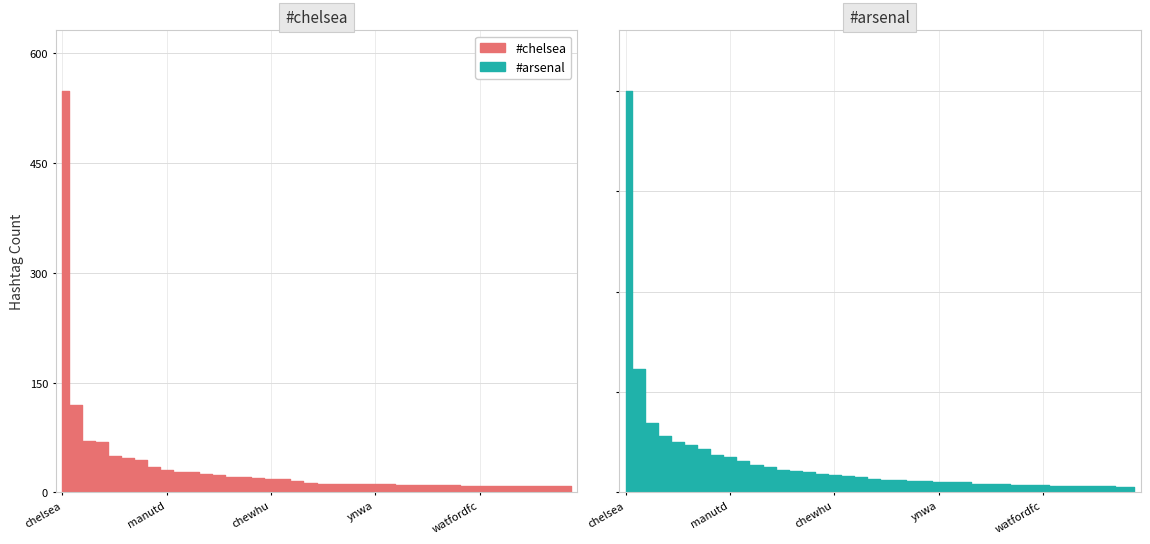

What is the value of the #chelsea point at the 17th from the left?

19